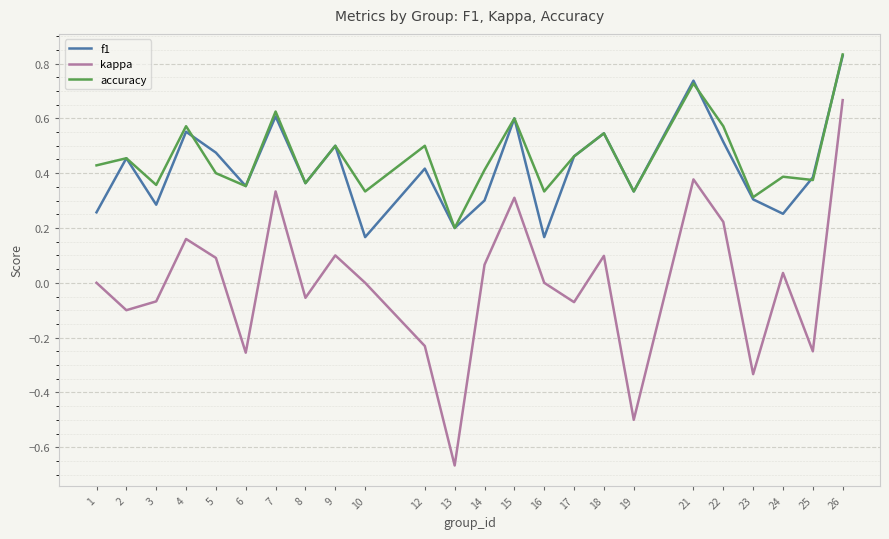

How many interior local valleys does the f1 series have?

8